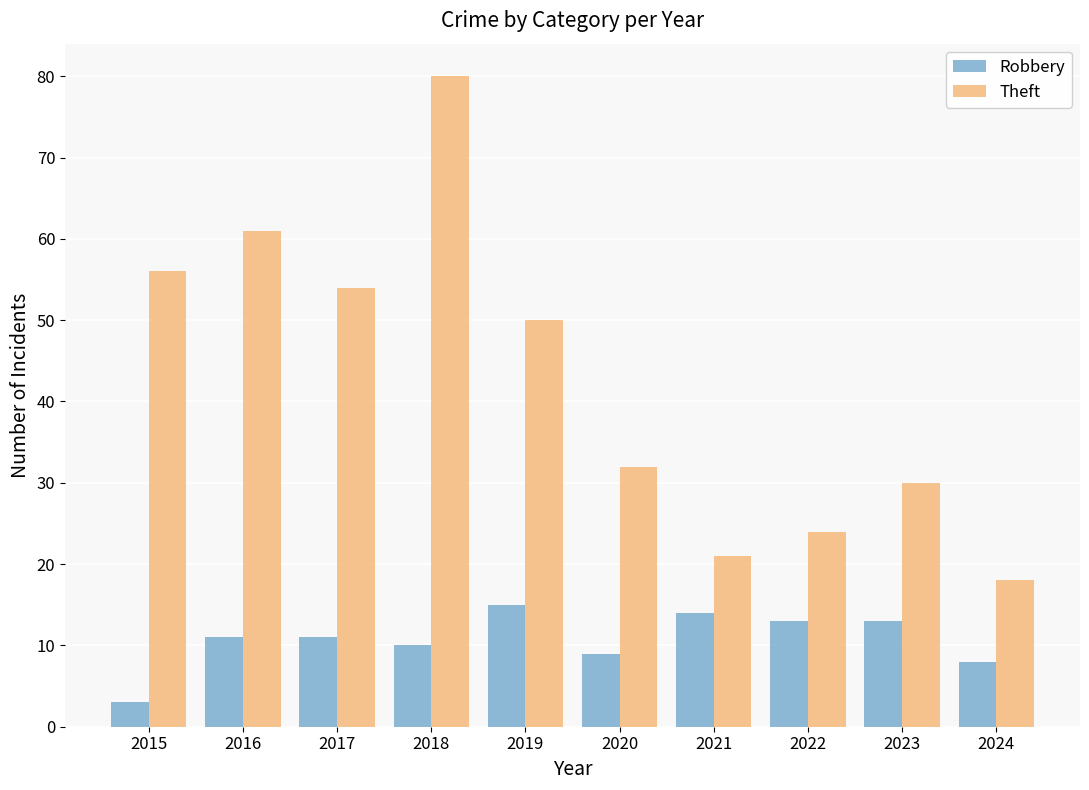

Read the Theft value at 2021, to the nearest 5.

20